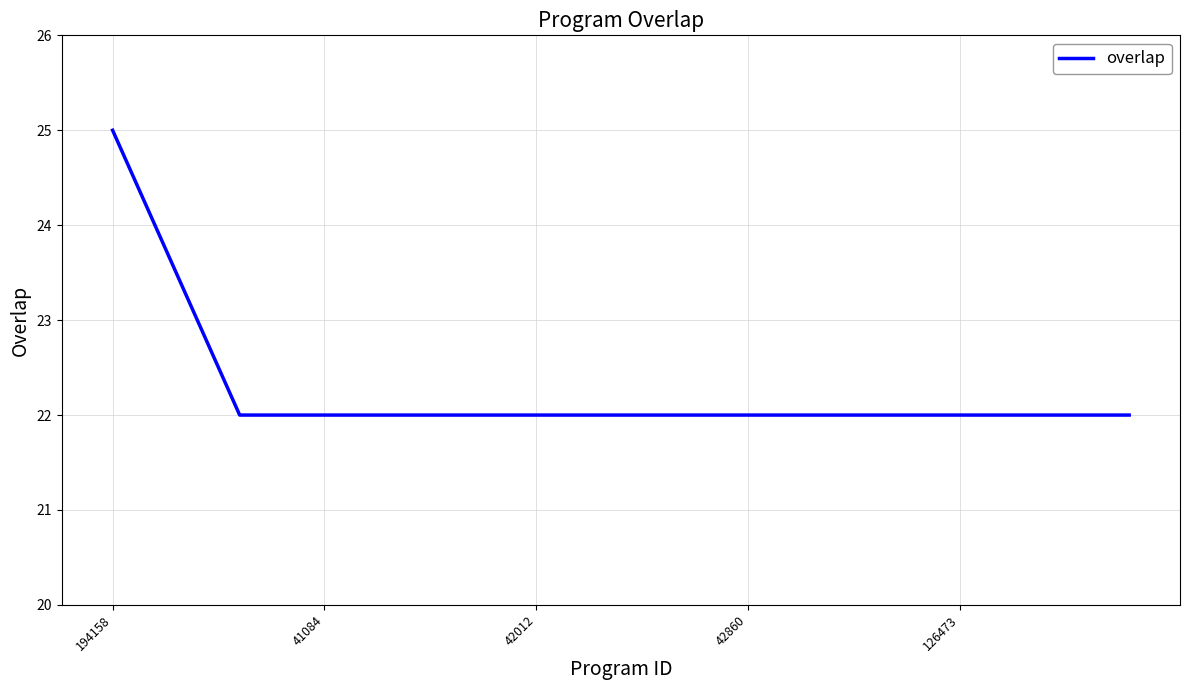

What is the difference between the maximum and minimum values?

3